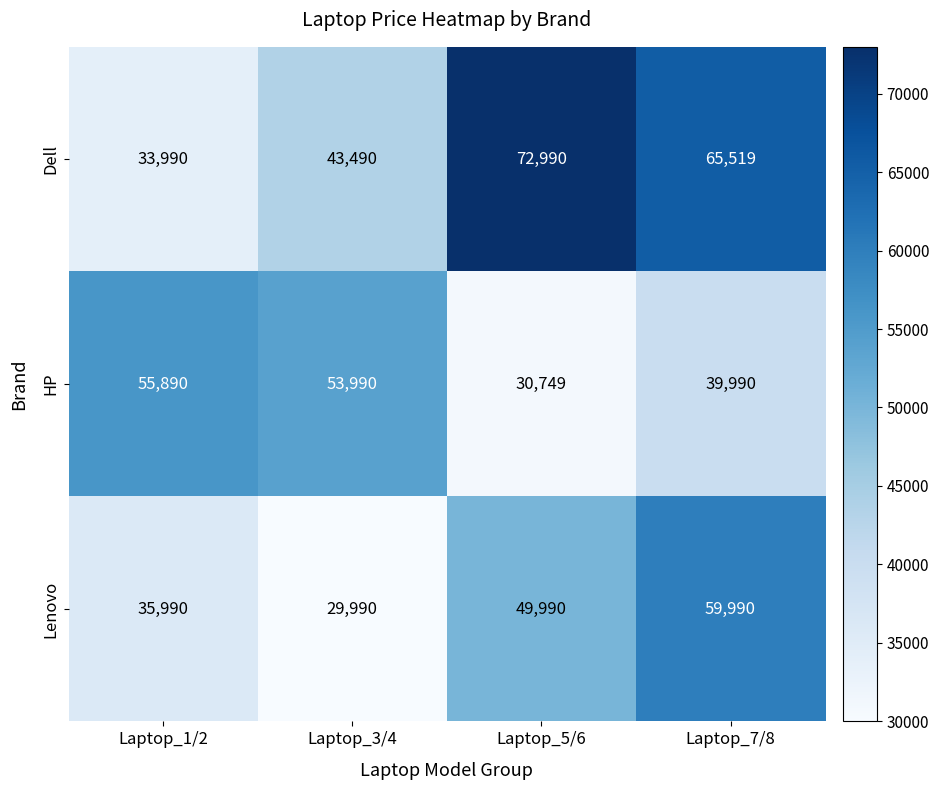

Which series has the widest spread of values?

Dell